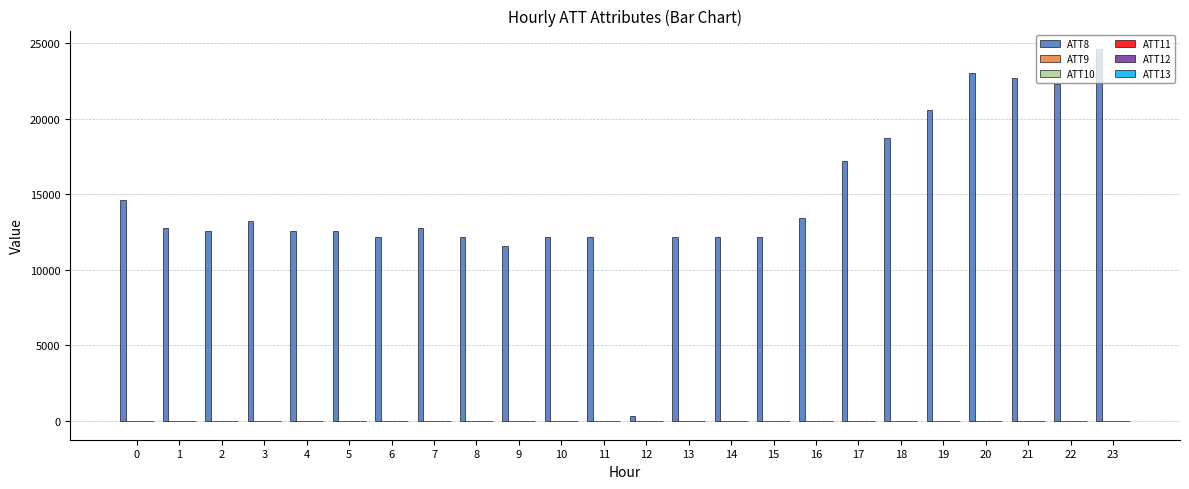

Which series has the largest total across all categories?

ATT8